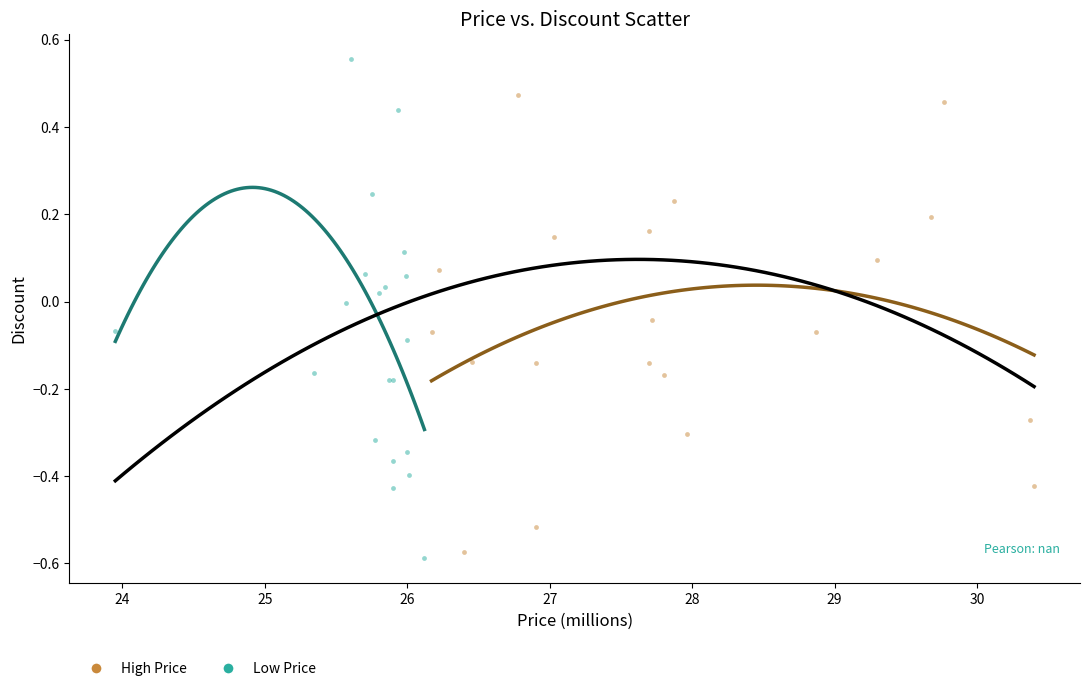

Which series contains the highest Y value?

Low Price